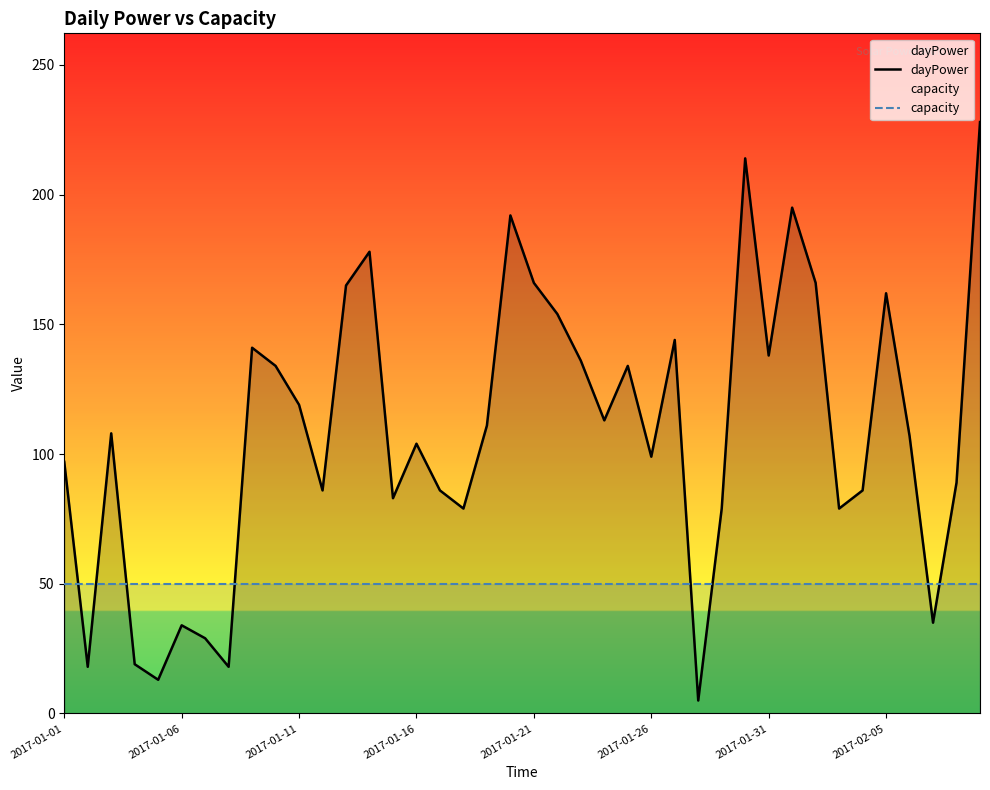

What is the lowest value of the dayPower series?

5